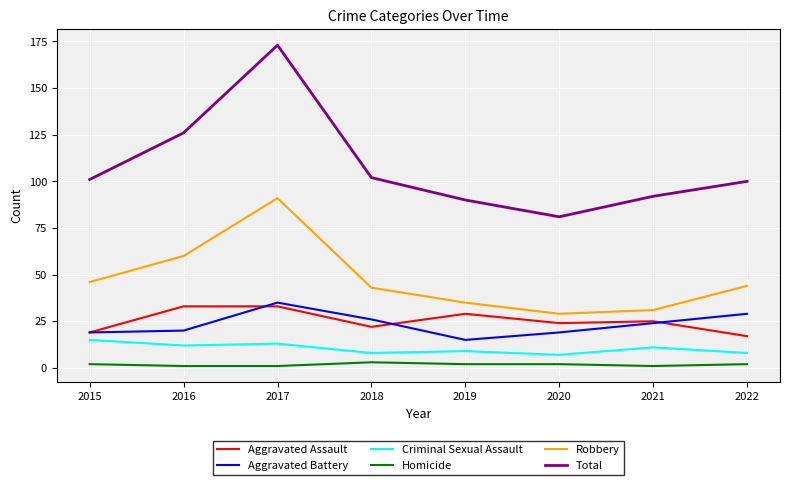

Where does the Criminal Sexual Assault series first go above 11?

2015